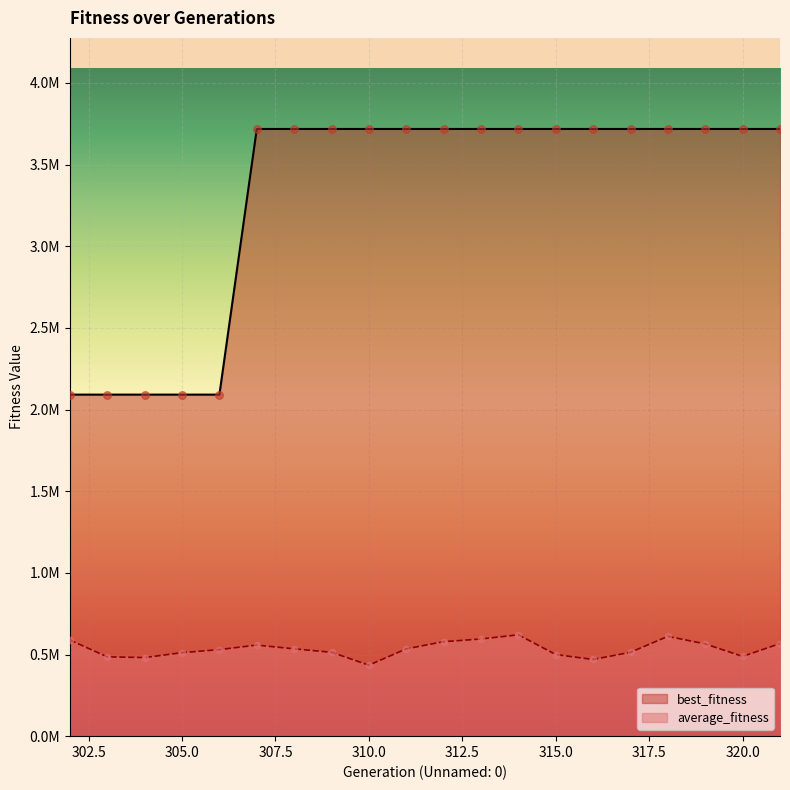

Which series has the widest spread of Y values?

best_fitness